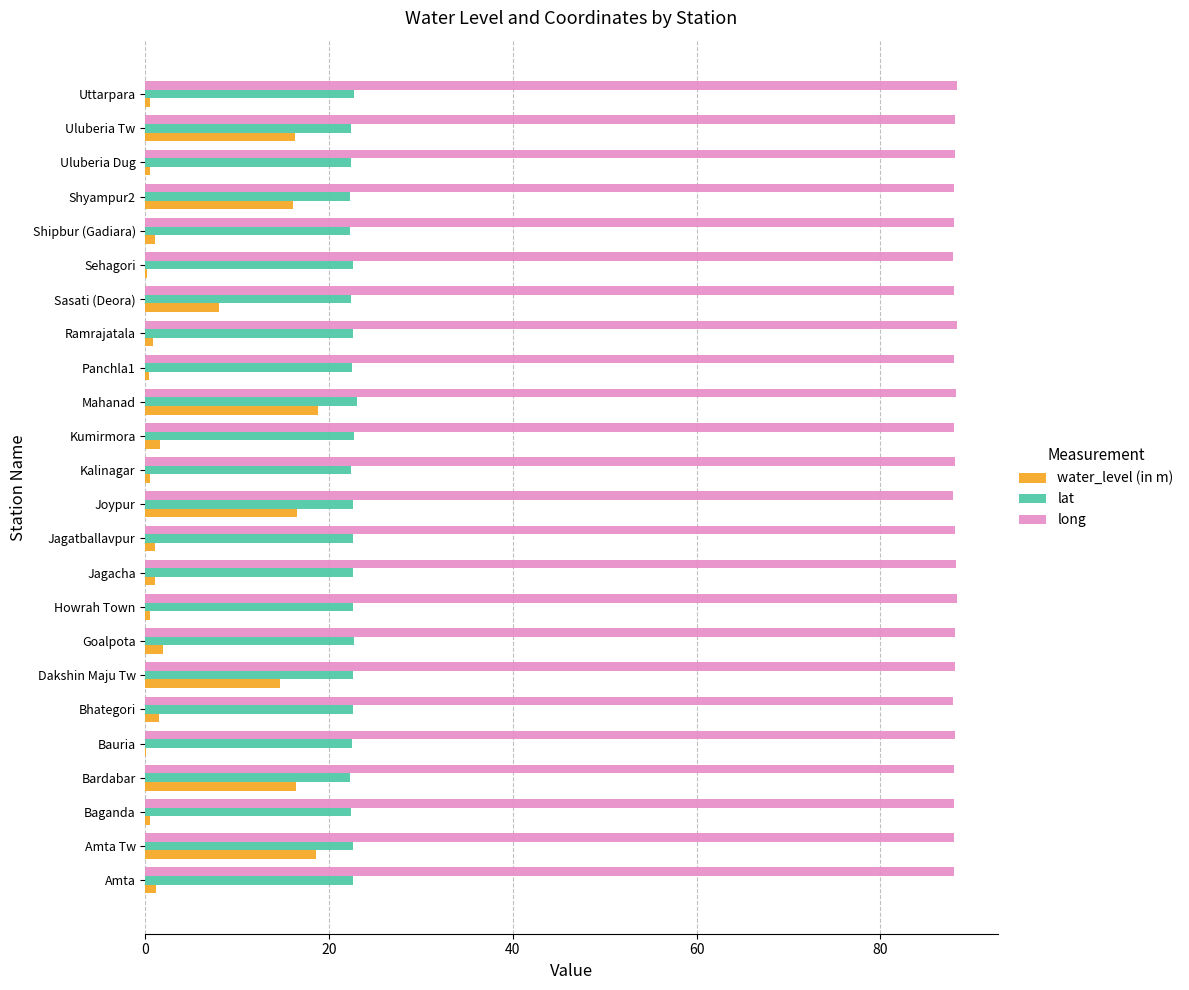

Is the value of lat at Shyampur2 greater than the value of water_level (in m) at Baganda?

Yes